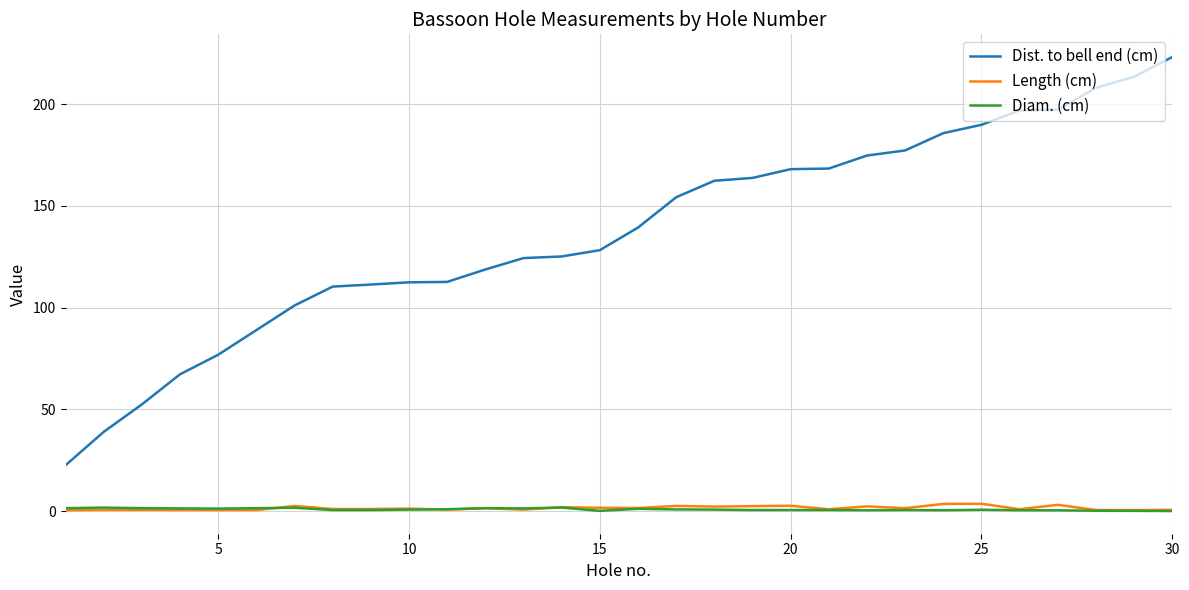

True or false: Dist. to bell end (cm) and Diam. (cm) intersect in this chart.

False